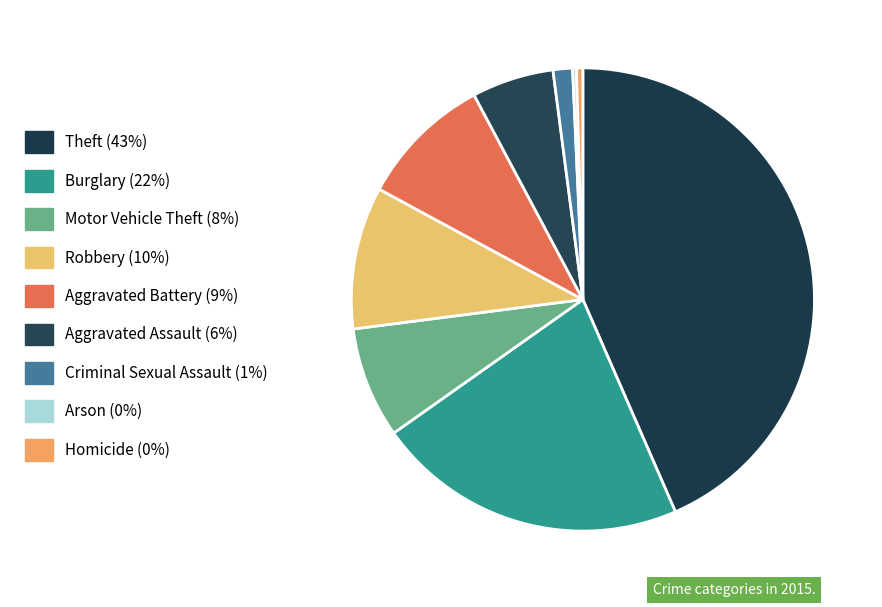

Rank the categories by value from highest to lowest.

Theft, Burglary, Robbery, Aggravated Battery, Motor Vehicle Theft, Aggravated Assault, Criminal Sexual Assault, Homicide, Arson